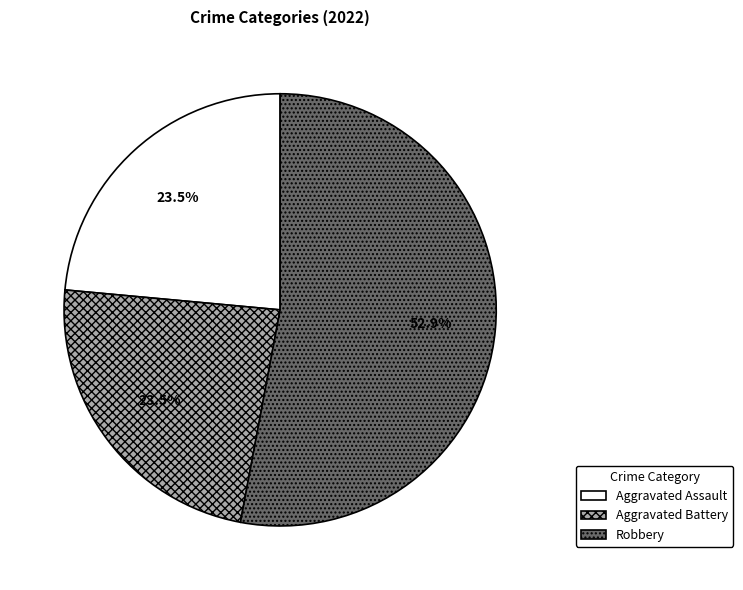

Is there a majority slice in this chart?

Yes